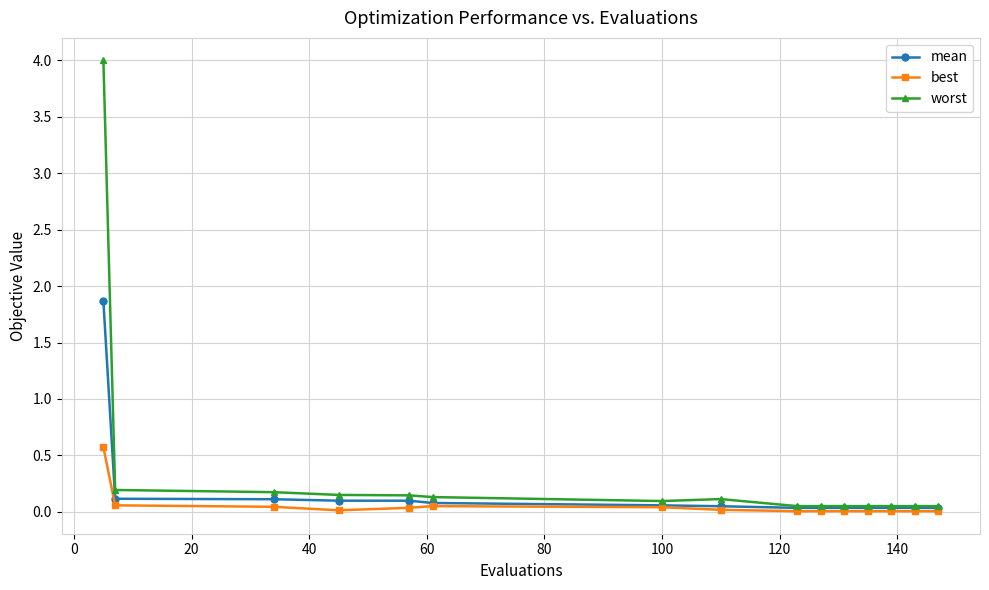

Rank the series by their maximum value, from lowest to highest.

best, mean, worst